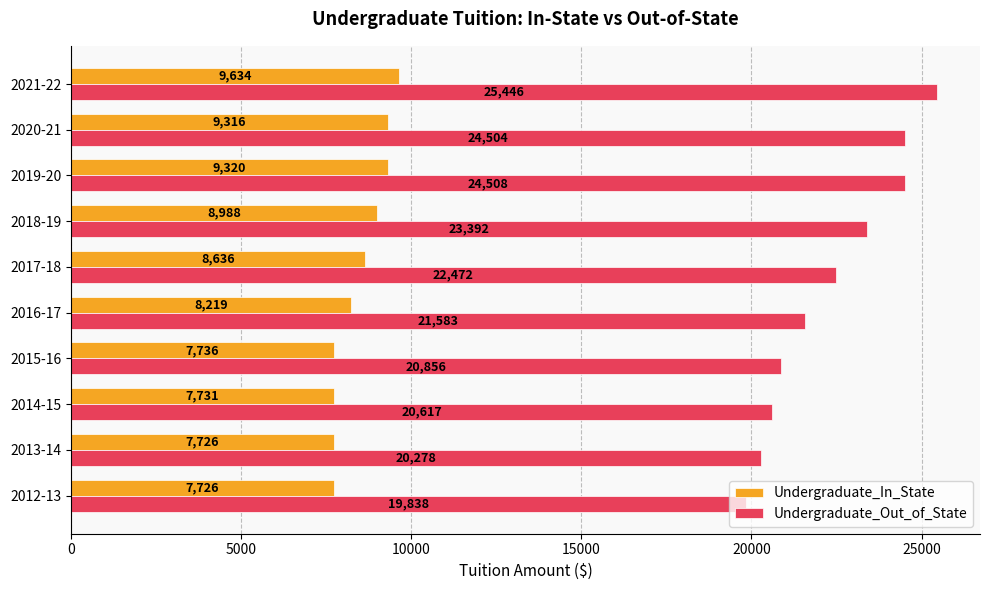

At which category is the sum across all series the highest?

2021-22